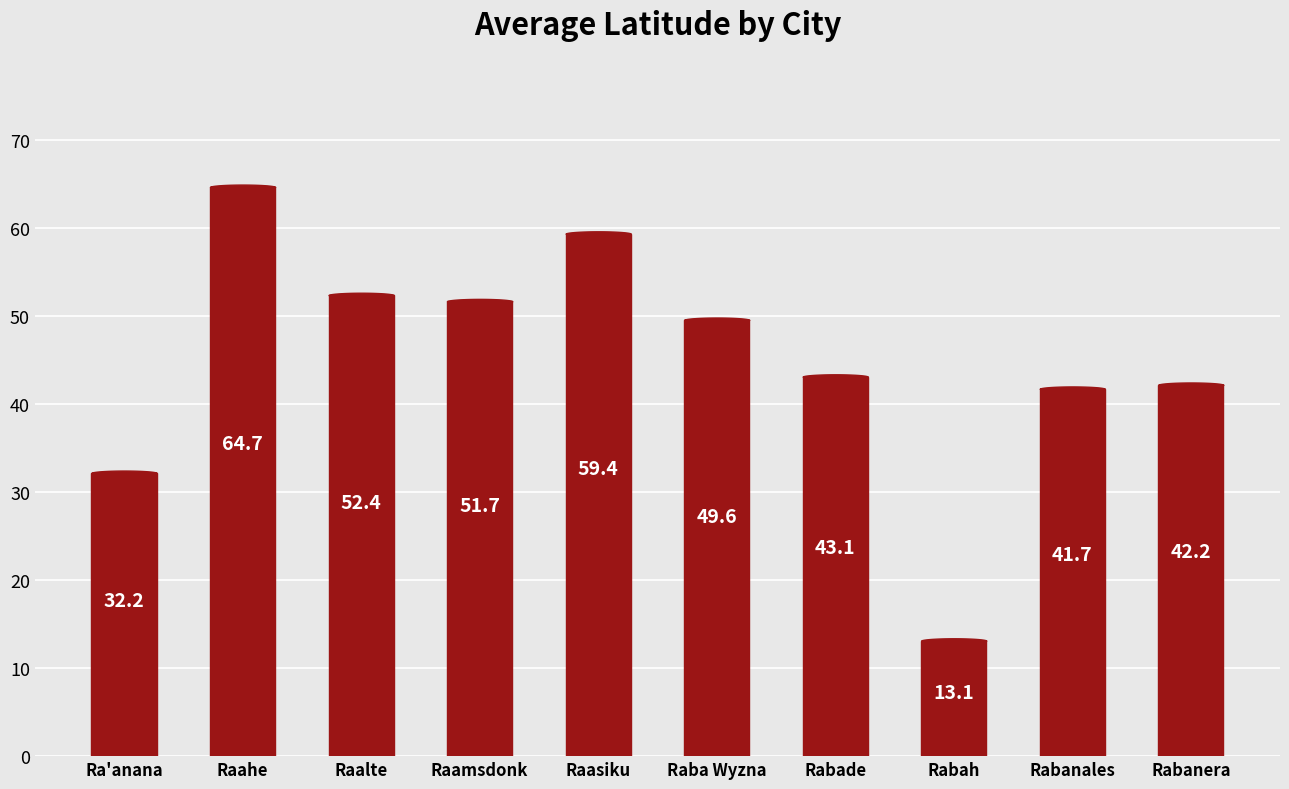

Where is the first local maximum?

Raahe